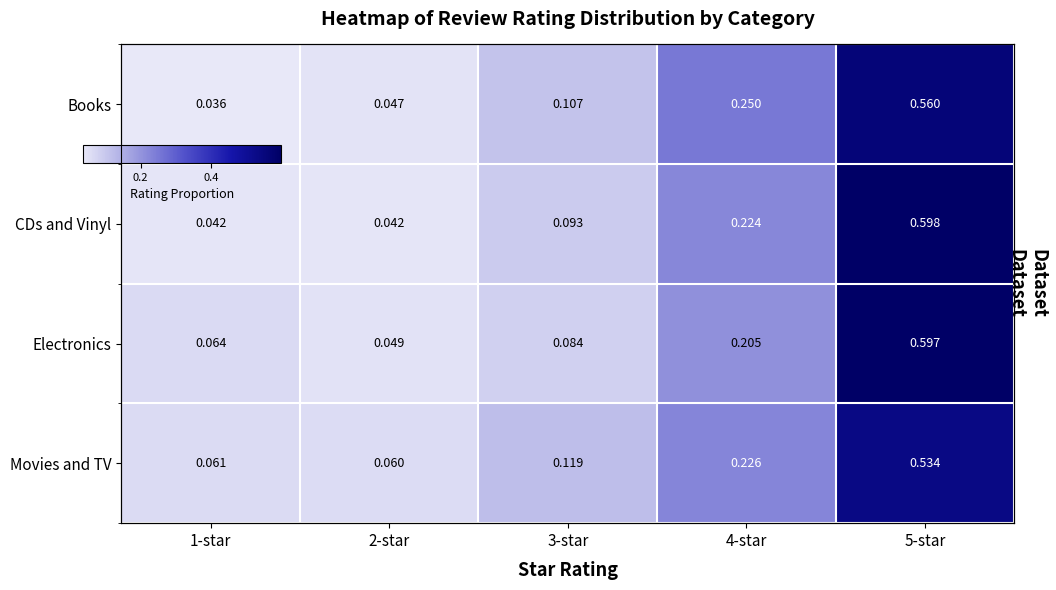

What is the total value across all series at 1-star?

0.2